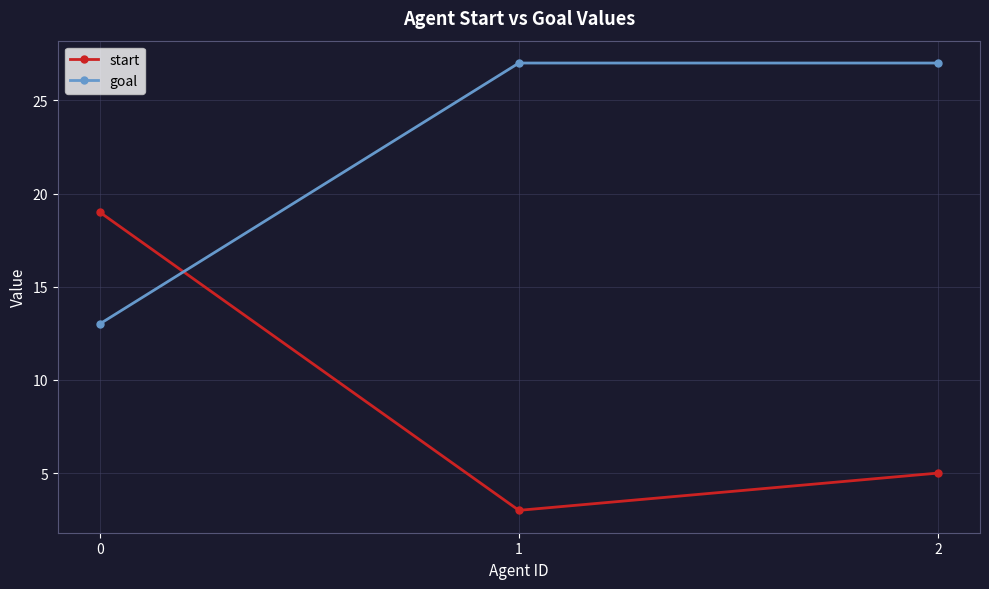

True or false: goal has a value of 37 at 1.

False